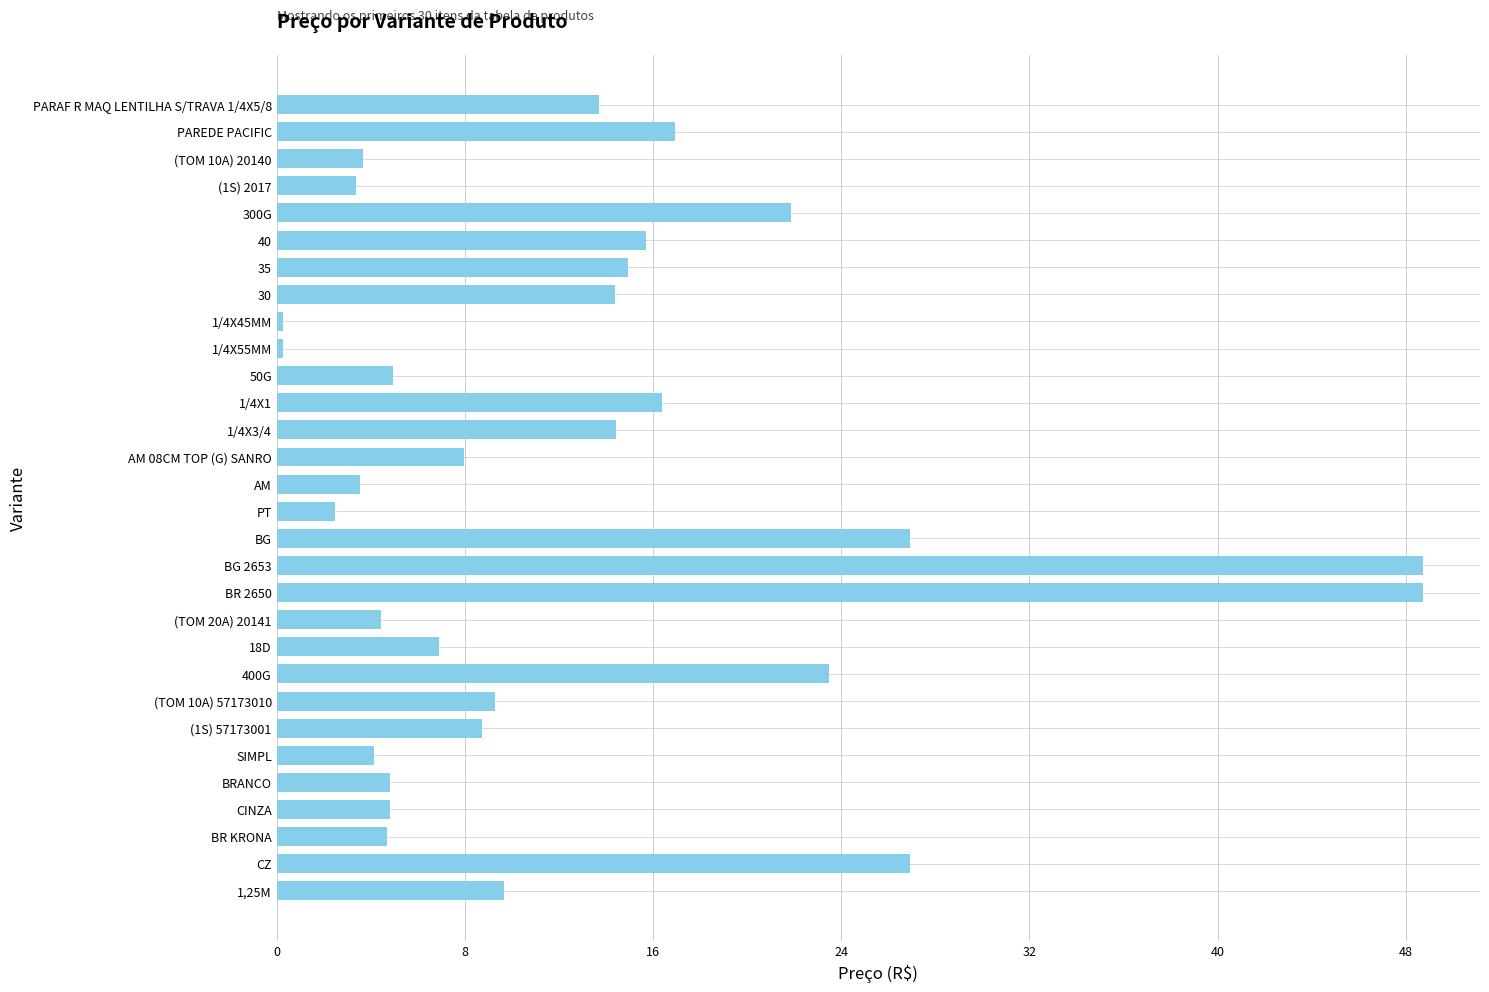

Does the chart contain any negative values?

No